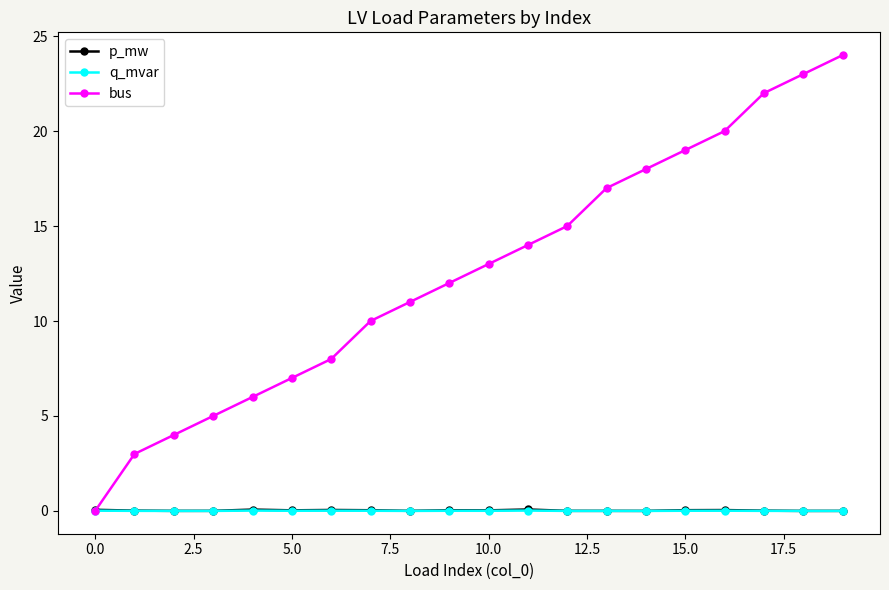

How many times do q_mvar and bus cross each other?

1